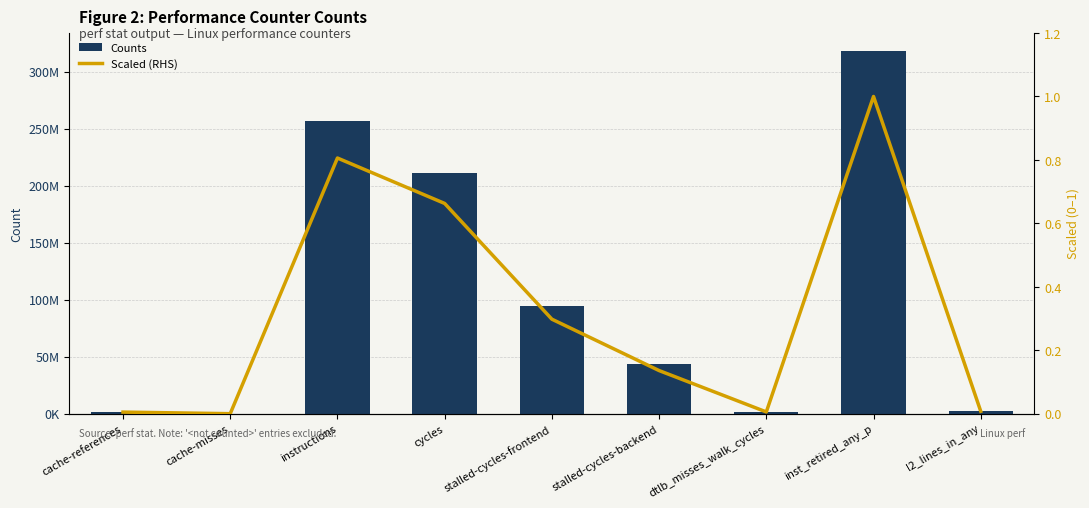

What is the spread (max minus min) of values at inst_retired_any_p?

317906539.0